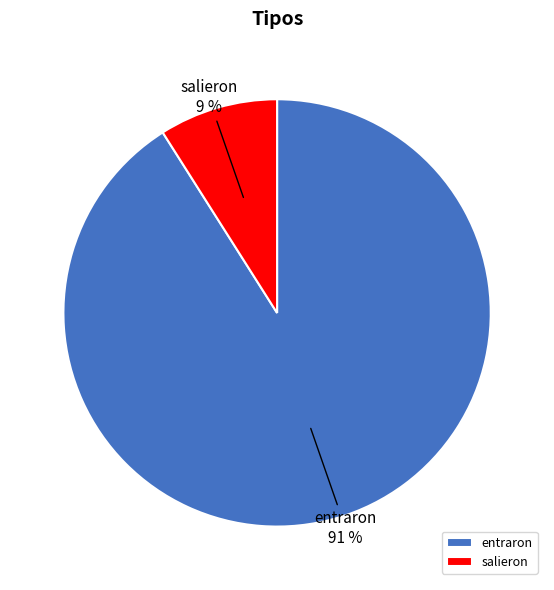

Does salieron account for over 50% of the chart?

No